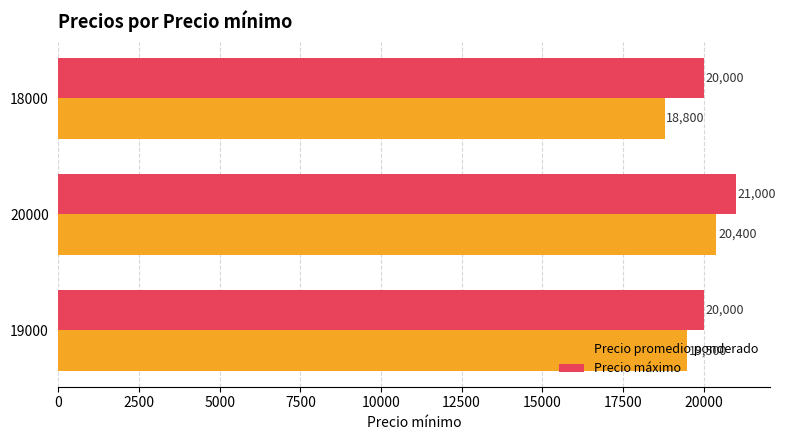

What is the maximum value for Precio promedio ponderado?

20400